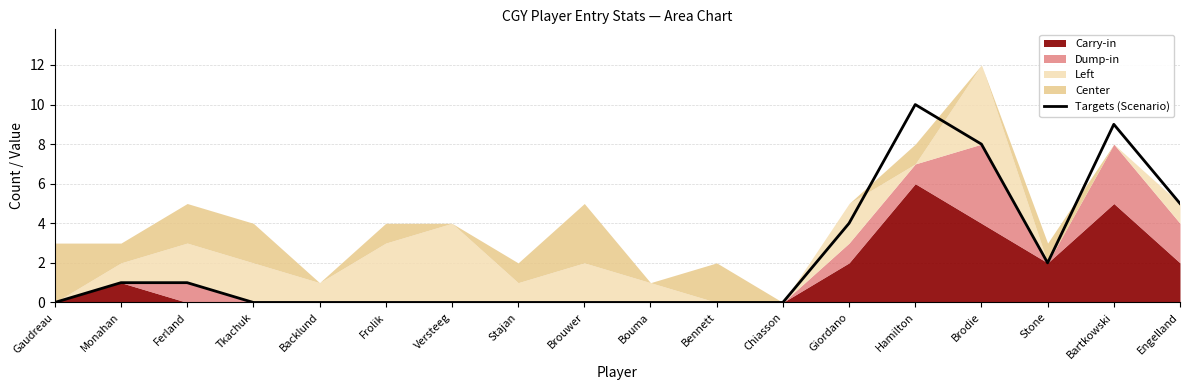

At which category does the chart reach its minimum across all series?

Gaudreau